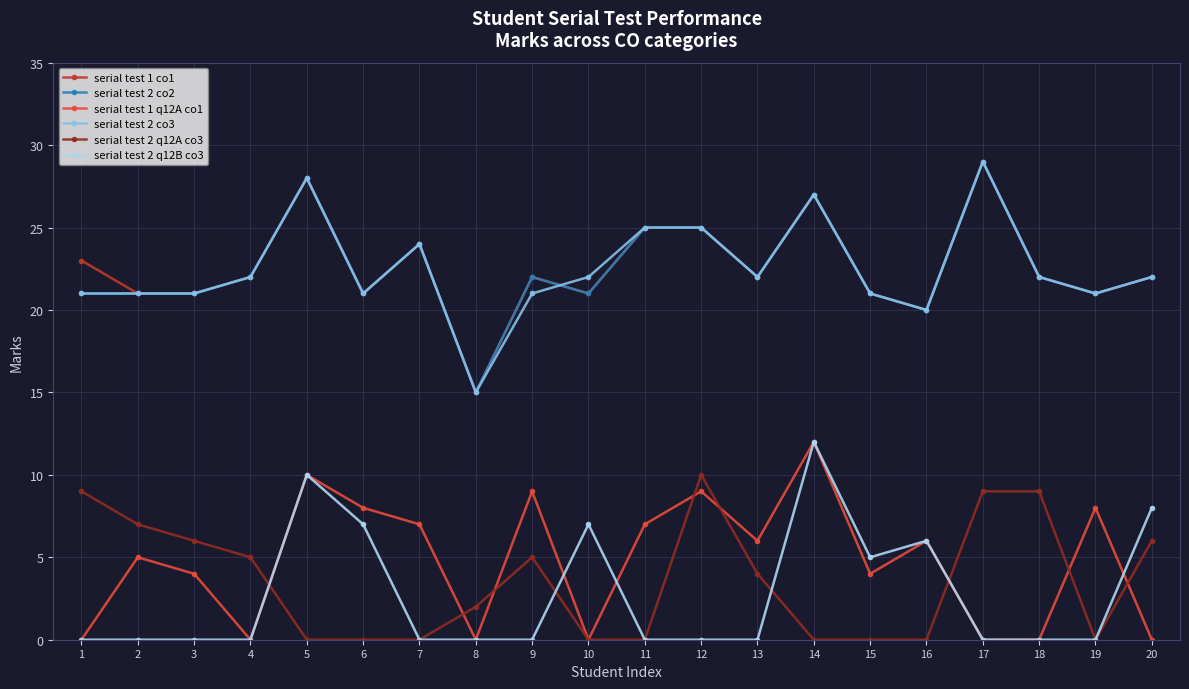

True or false: serial test 1 co1 and serial test 2 q12A co3 cross at least once.

False